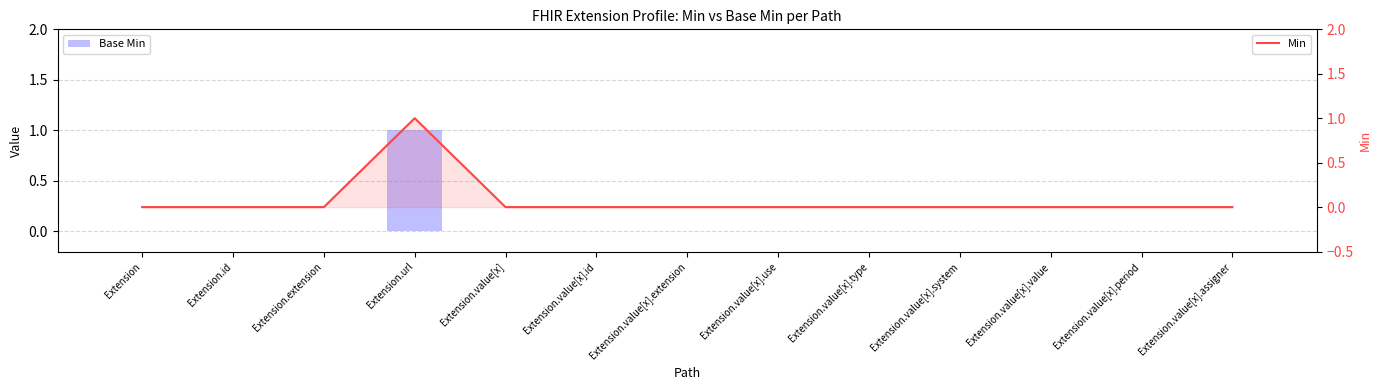

Which series has the largest range (max minus min)?

Base Min